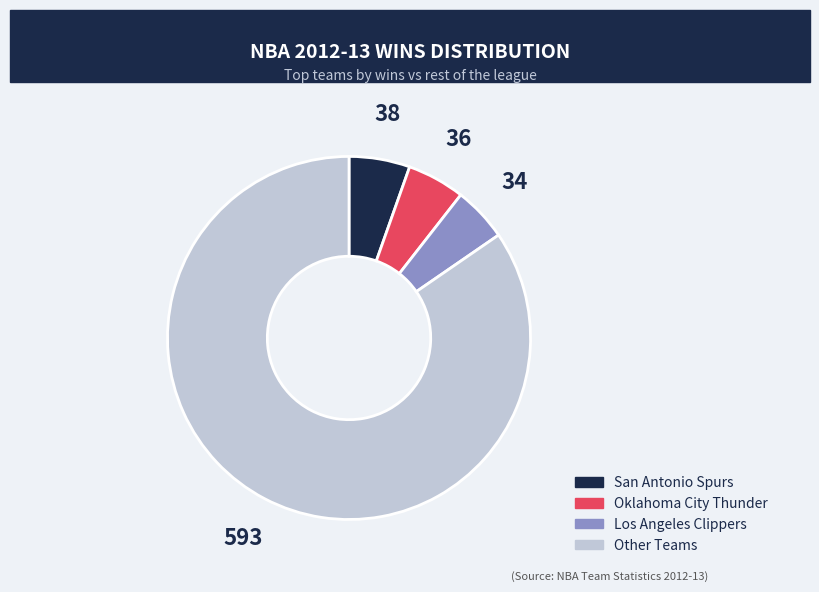

Is there a majority slice in this chart?

Yes